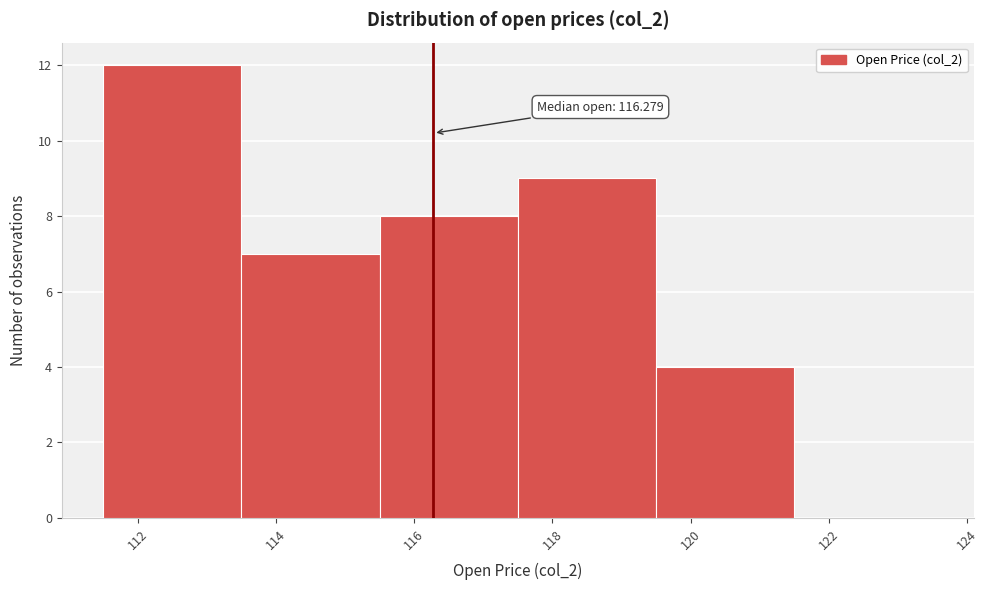

Which range on the x-axis has the tallest bar?

111.5 to 113.5